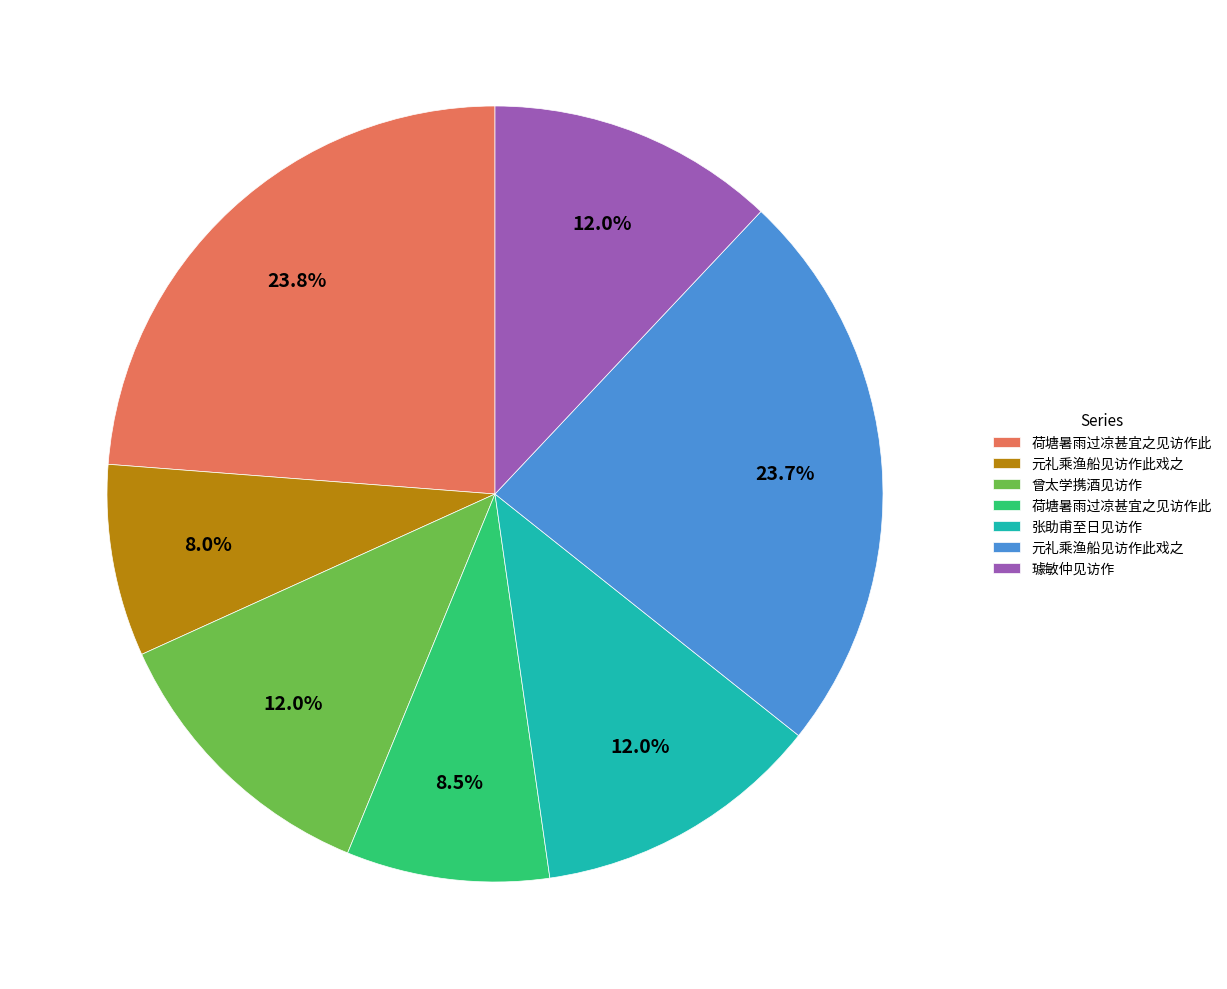

How many slices are in this pie chart?

7